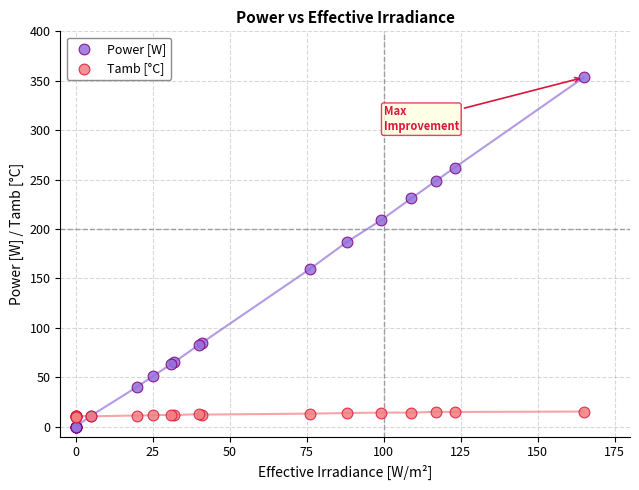

Which series contains the lowest Y value?

Power [W]